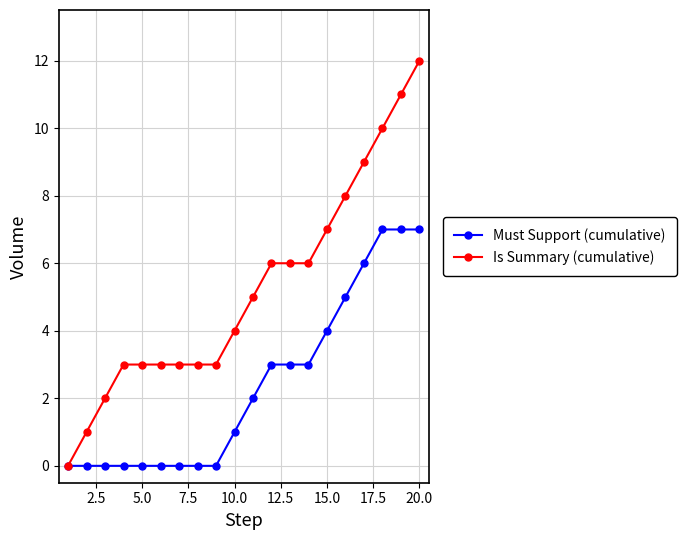

What is the highest value of the Must Support (cumulative) series?

7